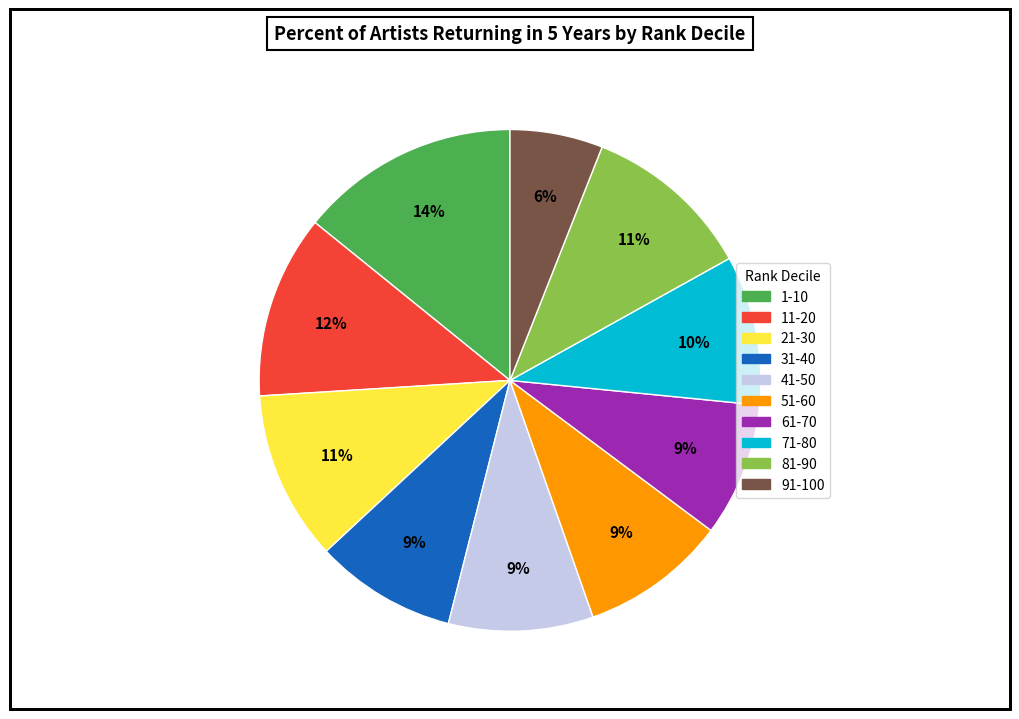

Does 81-90 account for over 50% of the chart?

No